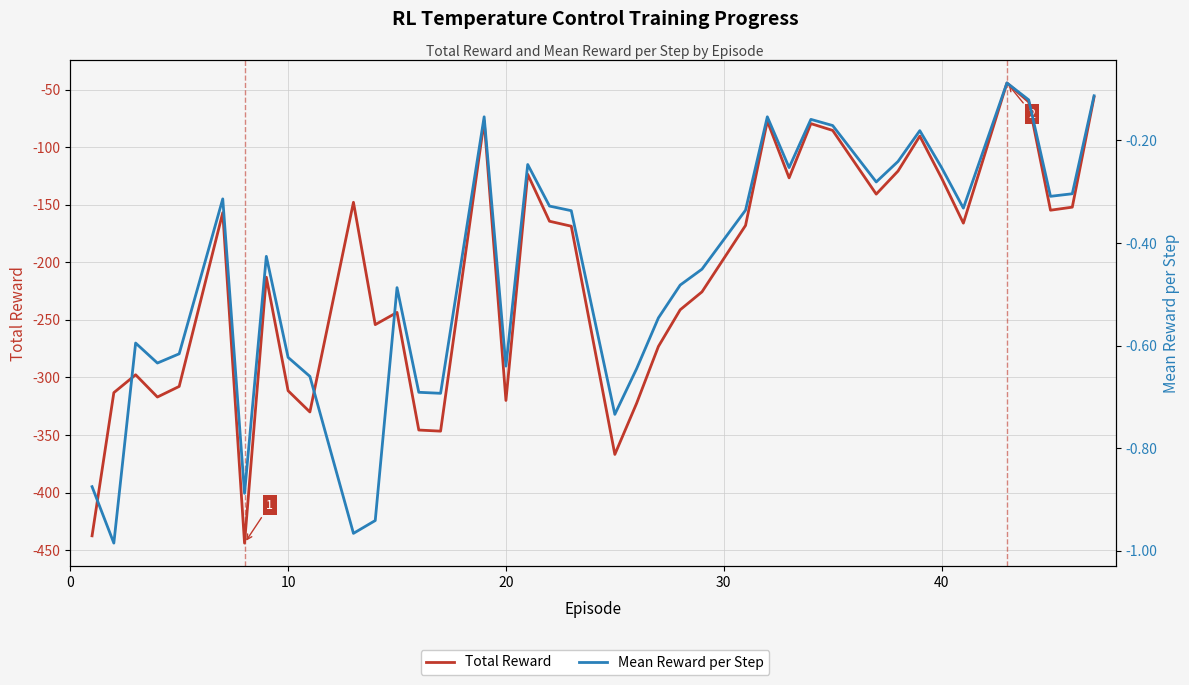

Reading left to right, list all the values displayed in this chart.

Total Reward: -437.6	-313.2	-297.6	-317.0	-307.8	-156.8	-443.9	-212.9	-311.5	-330.0	-147.8	-254.1	-243.5	-345.7	-346.6	-77.1	-320.0	-123.5	-164.2	-168.6	-366.8	-322.4	-273.0	-241.2	-225.6	-167.9	-77.2	-126.6	-79.4	-85.3	-140.7	-120.7	-90.3	-126.7	-165.9	-44.1	-60.5	-154.7	-152.0	-56.4
Mean Reward per Step: -0.9	-1.0	-0.6	-0.6	-0.6	-0.3	-0.9	-0.4	-0.6	-0.7	-1.0	-0.9	-0.5	-0.7	-0.7	-0.2	-0.6	-0.2	-0.3	-0.3	-0.7	-0.6	-0.5	-0.5	-0.5	-0.3	-0.2	-0.3	-0.2	-0.2	-0.3	-0.2	-0.2	-0.3	-0.3	-0.1	-0.1	-0.3	-0.3	-0.1